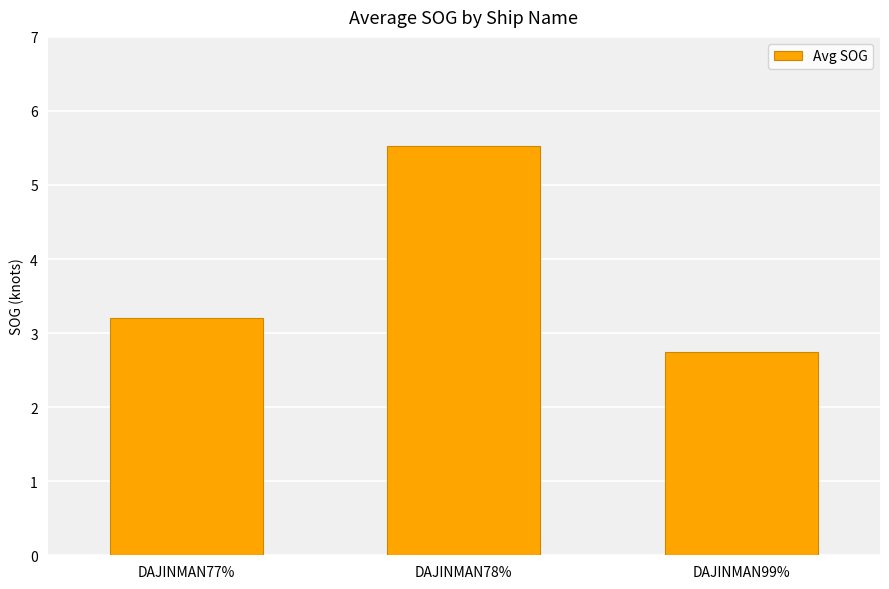

Count the number of categories in the chart.

3